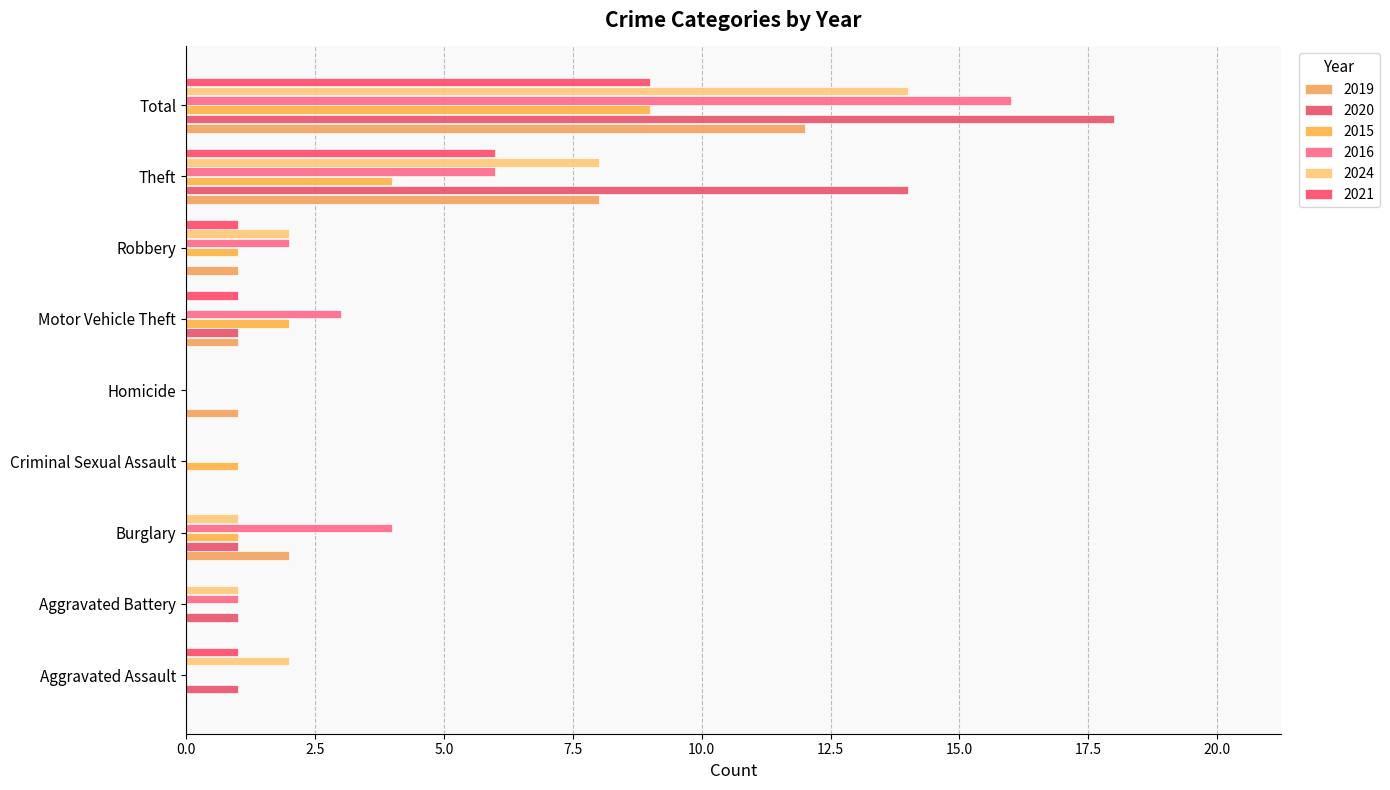

What is the total value across all series at Motor Vehicle Theft?

8